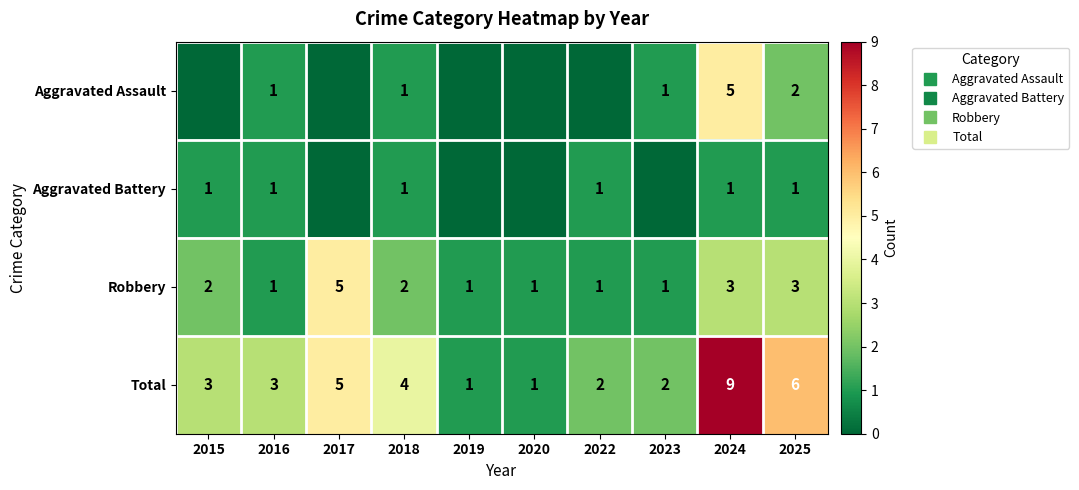

List the labels in order of Robbery value, smallest first.

2016, 2019, 2020, 2022, 2023, 2015, 2018, 2024, 2025, 2017